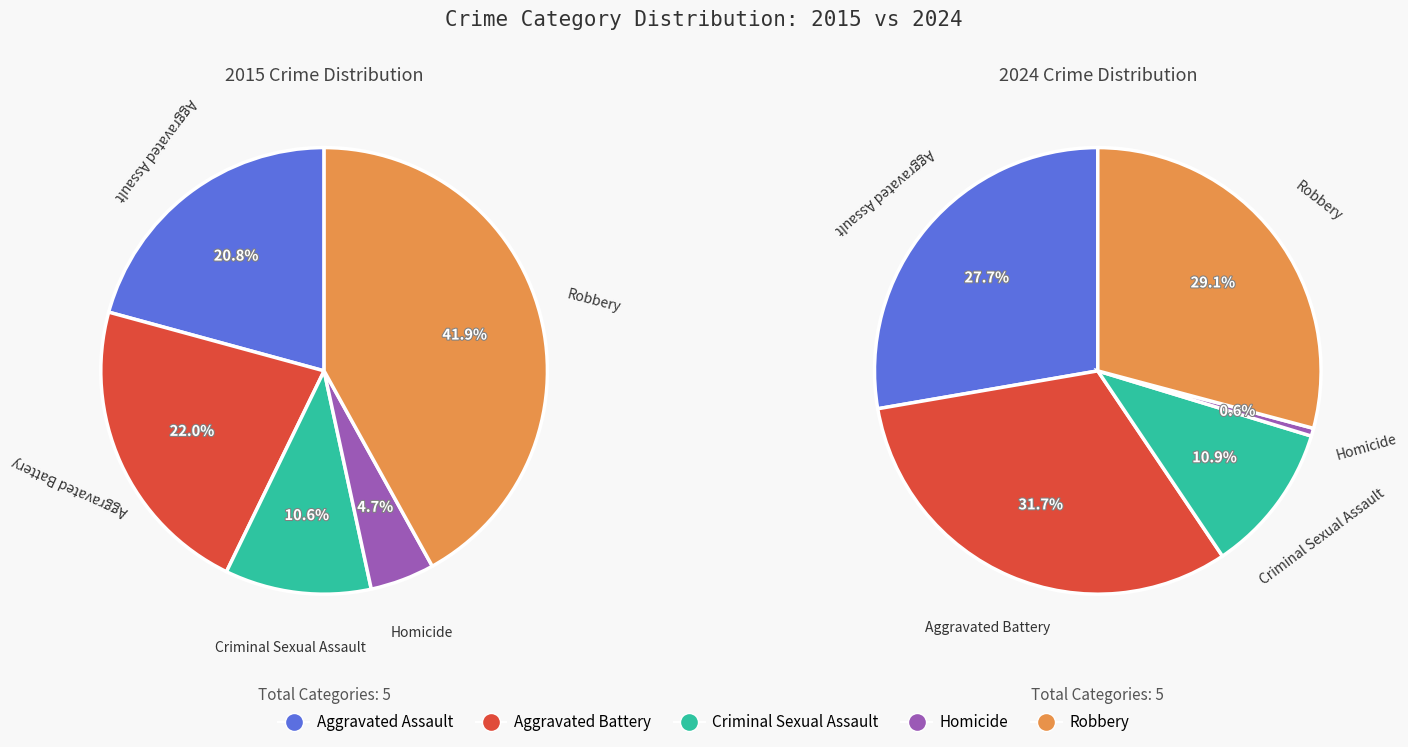

Which category has the biggest portion of the pie?

Aggravated Battery